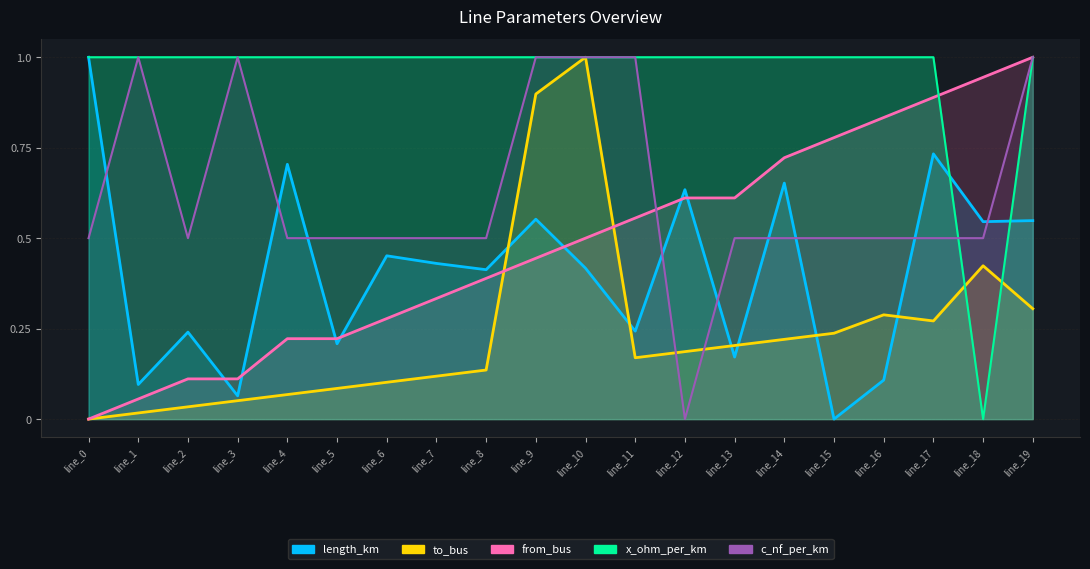

What is the total value across all series at line_0?

1.0